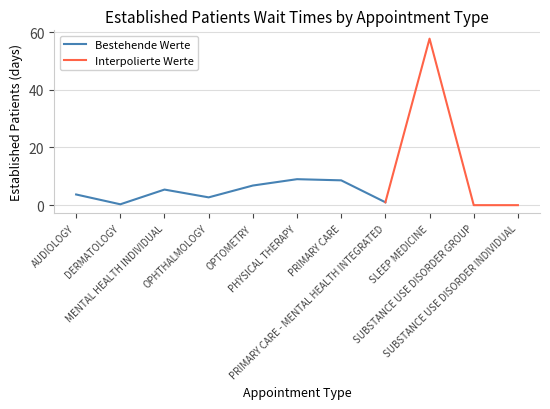

Reading left to right, transcribe all the data shown in this chart.

3.7	0.3	5.4	2.7	6.8	9.0	8.6	1.0	57.7	0.0	0.0